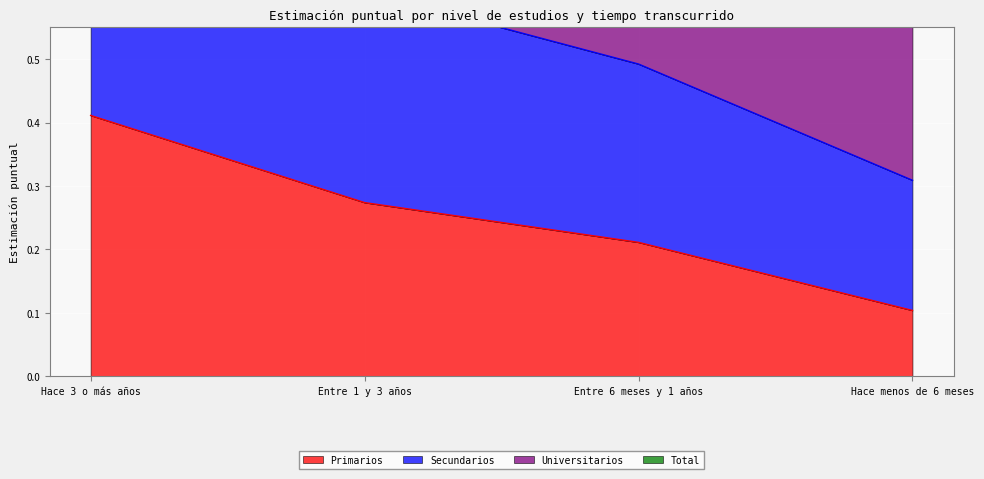

What is the spread (max minus min) of values at Hace menos de 6 meses?

0.7